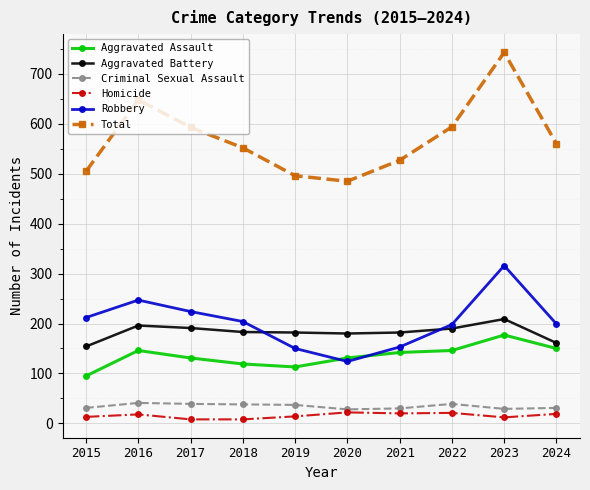

How many lines are shown in the chart?

6